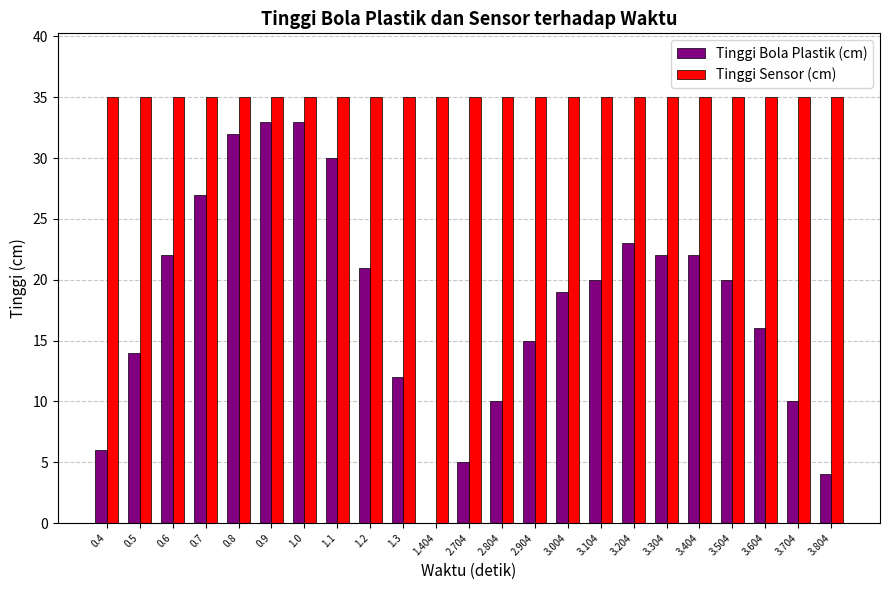

Which series has the largest total across all categories?

Tinggi Sensor (cm)